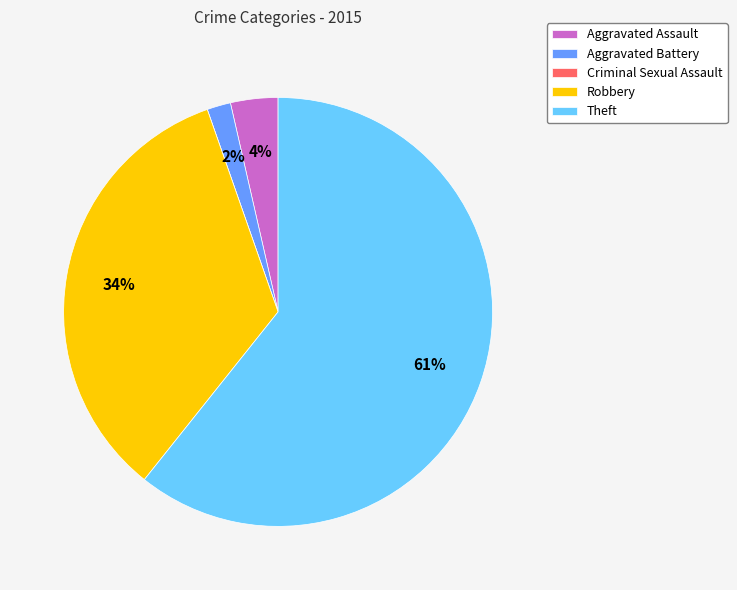

Is the sum of Aggravated Battery and Theft greater than half?

Yes